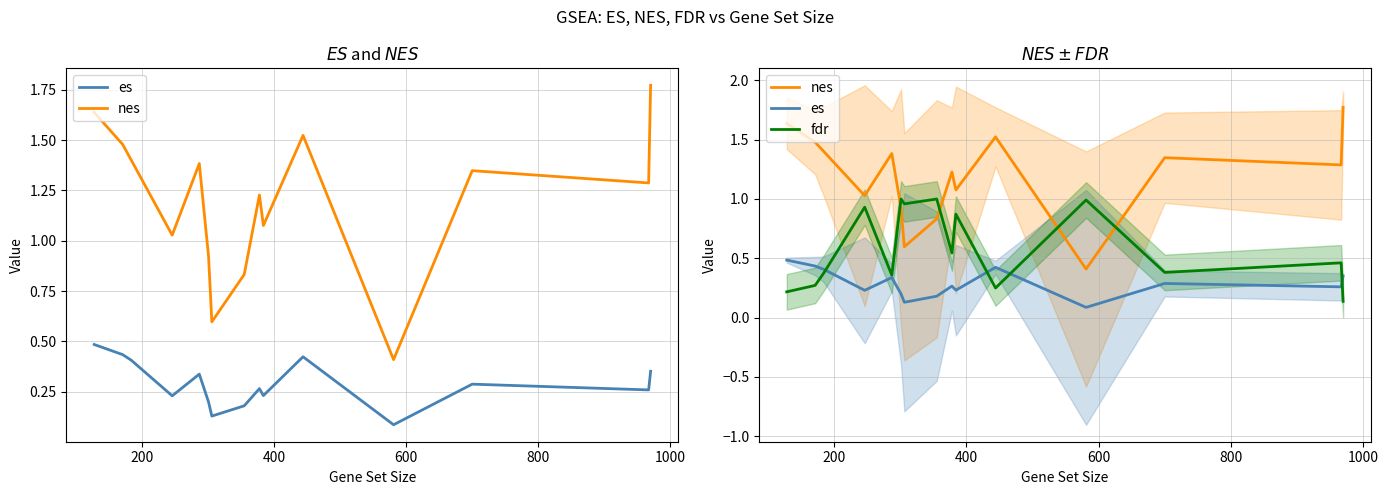

What is the difference between the second highest and minimum values in the es series?

0.3